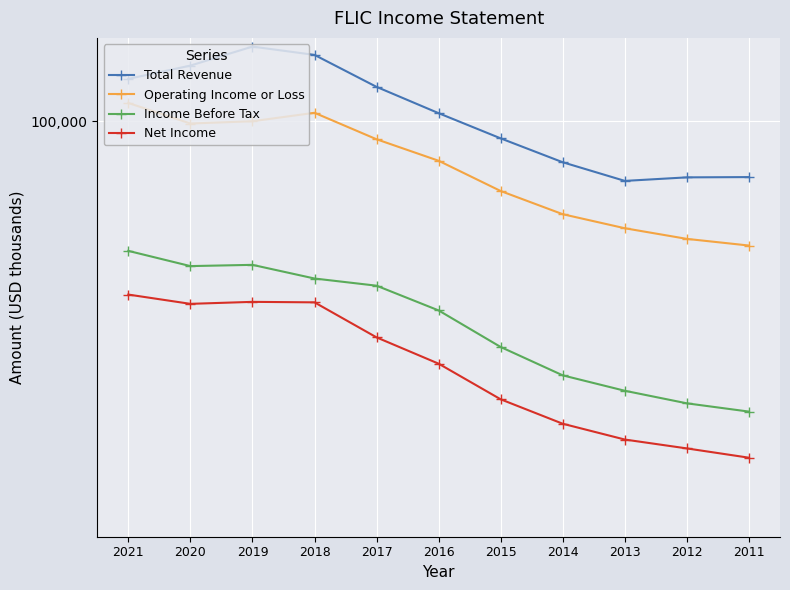

Is it true that Net Income equals 56474 at 2017?

False